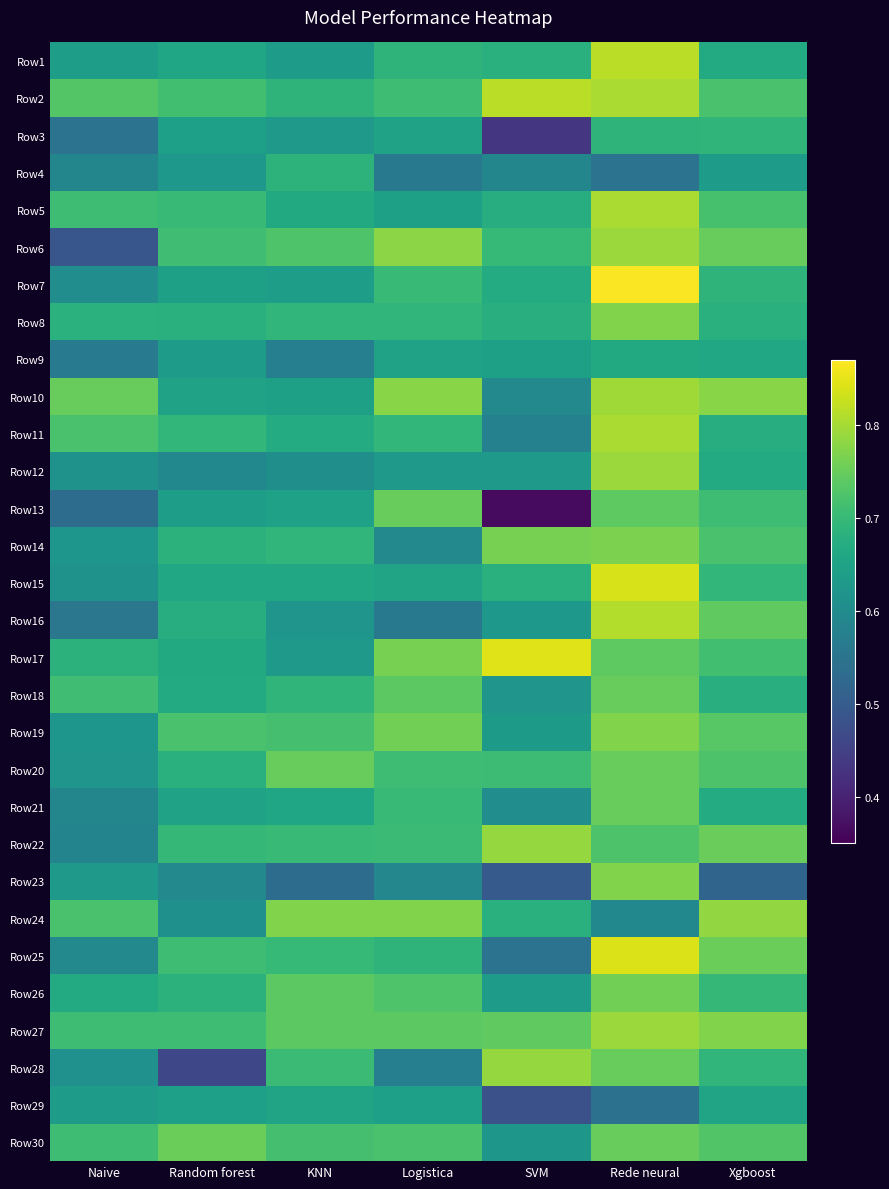

Reading right to left, transcribe all the data shown in this chart.

Row1: Xgboost=0.7	Rede neural=0.8	SVM=0.7	Logistica=0.7	KNN=0.6	Random forest=0.7	Naive=0.6
Row2: Xgboost=0.7	Rede neural=0.8	SVM=0.8	Logistica=0.7	KNN=0.7	Random forest=0.7	Naive=0.7
Row3: Xgboost=0.7	Rede neural=0.7	SVM=0.4	Logistica=0.7	KNN=0.6	Random forest=0.6	Naive=0.5
Row4: Xgboost=0.6	Rede neural=0.5	SVM=0.6	Logistica=0.6	KNN=0.7	Random forest=0.6	Naive=0.6
Row5: Xgboost=0.7	Rede neural=0.8	SVM=0.7	Logistica=0.6	KNN=0.7	Random forest=0.7	Naive=0.7
Row6: Xgboost=0.8	Rede neural=0.8	SVM=0.7	Logistica=0.8	KNN=0.7	Random forest=0.7	Naive=0.5
Row7: Xgboost=0.7	Rede neural=0.9	SVM=0.7	Logistica=0.7	KNN=0.6	Random forest=0.6	Naive=0.6
Row8: Xgboost=0.7	Rede neural=0.8	SVM=0.7	Logistica=0.7	KNN=0.7	Random forest=0.7	Naive=0.7
Row9: Xgboost=0.7	Rede neural=0.7	SVM=0.6	Logistica=0.6	KNN=0.6	Random forest=0.6	Naive=0.6
Row10: Xgboost=0.8	Rede neural=0.8	SVM=0.6	Logistica=0.8	KNN=0.6	Random forest=0.6	Naive=0.8
Row11: Xgboost=0.7	Rede neural=0.8	SVM=0.6	Logistica=0.7	KNN=0.7	Random forest=0.7	Naive=0.7
Row12: Xgboost=0.7	Rede neural=0.8	SVM=0.6	Logistica=0.6	KNN=0.6	Random forest=0.6	Naive=0.6
Row13: Xgboost=0.7	Rede neural=0.7	SVM=0.4	Logistica=0.8	KNN=0.6	Random forest=0.6	Naive=0.5
Row14: Xgboost=0.7	Rede neural=0.8	SVM=0.8	Logistica=0.6	KNN=0.7	Random forest=0.7	Naive=0.6
Row15: Xgboost=0.7	Rede neural=0.8	SVM=0.7	Logistica=0.7	KNN=0.7	Random forest=0.7	Naive=0.6
Row16: Xgboost=0.7	Rede neural=0.8	SVM=0.6	Logistica=0.6	KNN=0.6	Random forest=0.7	Naive=0.6
Row17: Xgboost=0.7	Rede neural=0.7	SVM=0.8	Logistica=0.8	KNN=0.6	Random forest=0.7	Naive=0.7
Row18: Xgboost=0.7	Rede neural=0.8	SVM=0.6	Logistica=0.7	KNN=0.7	Random forest=0.7	Naive=0.7
Row19: Xgboost=0.7	Rede neural=0.8	SVM=0.6	Logistica=0.8	KNN=0.7	Random forest=0.7	Naive=0.6
Row20: Xgboost=0.7	Rede neural=0.8	SVM=0.7	Logistica=0.7	KNN=0.8	Random forest=0.7	Naive=0.6
Row21: Xgboost=0.7	Rede neural=0.8	SVM=0.6	Logistica=0.7	KNN=0.7	Random forest=0.6	Naive=0.6
Row22: Xgboost=0.8	Rede neural=0.7	SVM=0.8	Logistica=0.7	KNN=0.7	Random forest=0.7	Naive=0.6
Row23: Xgboost=0.5	Rede neural=0.8	SVM=0.5	Logistica=0.6	KNN=0.5	Random forest=0.6	Naive=0.6
Row24: Xgboost=0.8	Rede neural=0.6	SVM=0.7	Logistica=0.8	KNN=0.8	Random forest=0.6	Naive=0.7
Row25: Xgboost=0.8	Rede neural=0.8	SVM=0.5	Logistica=0.7	KNN=0.7	Random forest=0.7	Naive=0.6
Row26: Xgboost=0.7	Rede neural=0.8	SVM=0.6	Logistica=0.7	KNN=0.7	Random forest=0.7	Naive=0.7
Row27: Xgboost=0.8	Rede neural=0.8	SVM=0.7	Logistica=0.7	KNN=0.7	Random forest=0.7	Naive=0.7
Row28: Xgboost=0.7	Rede neural=0.8	SVM=0.8	Logistica=0.6	KNN=0.7	Random forest=0.5	Naive=0.6
Row29: Xgboost=0.7	Rede neural=0.5	SVM=0.5	Logistica=0.6	KNN=0.7	Random forest=0.6	Naive=0.6
Row30: Xgboost=0.7	Rede neural=0.8	SVM=0.6	Logistica=0.7	KNN=0.7	Random forest=0.8	Naive=0.7